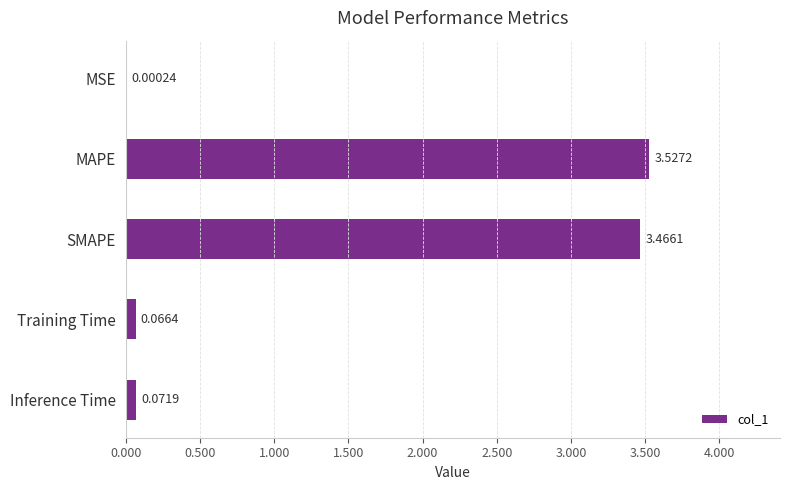

What is the change in value from MSE to MAPE?

+3.5